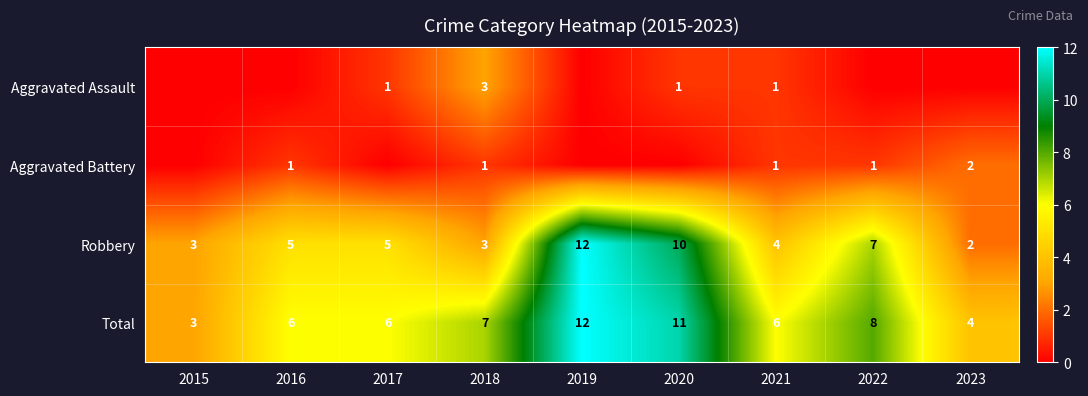

How many data points in Total are above 6?

4